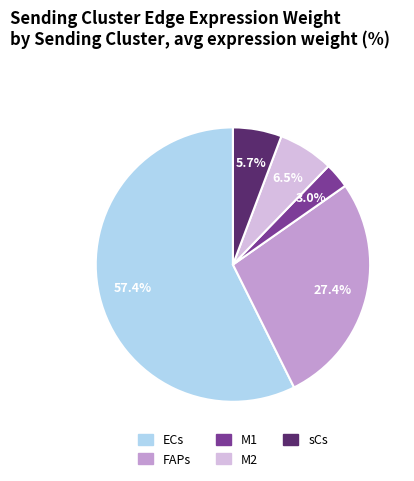

Rank the categories by value from highest to lowest.

ECs, FAPs, M2, sCs, M1